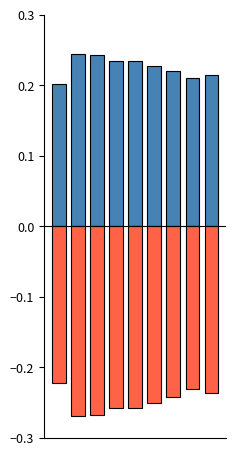

What is the value of the Gross Profit (norm) bar at the 3rd from the left?

0.2